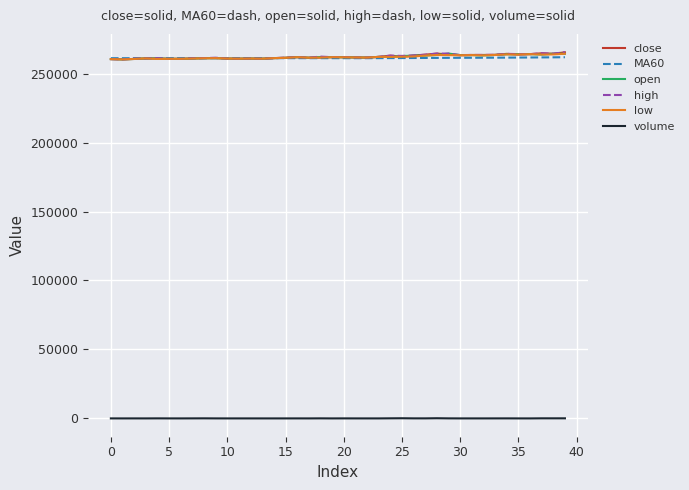

What is the highest value of the open series?

264500.0